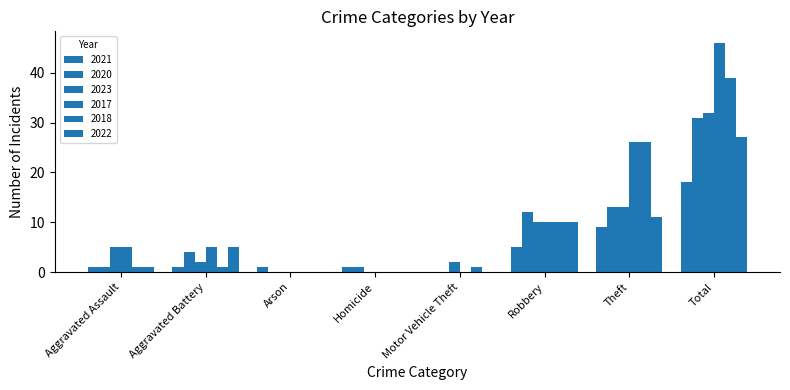

How many series are shown in this chart?

6